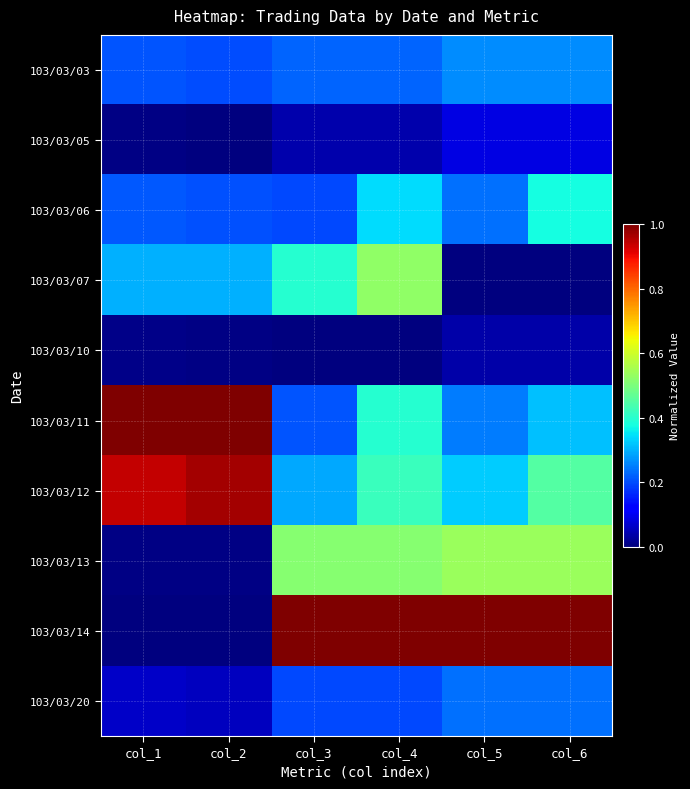

At how many categories does at least one series exceed 0?

6